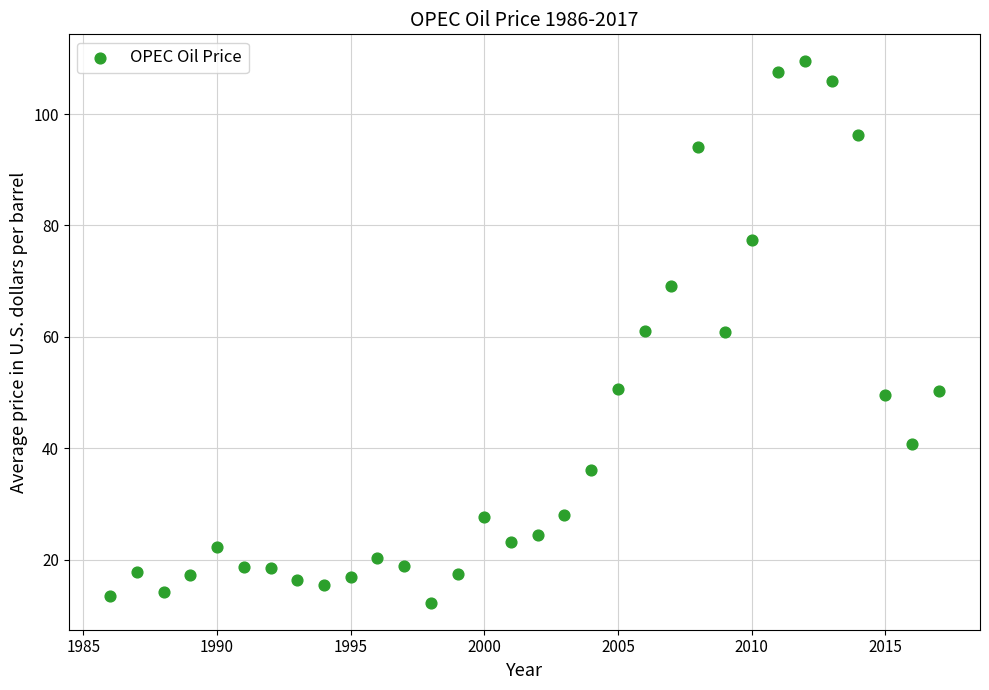

What is the range of X values (max minus min)?

31.0